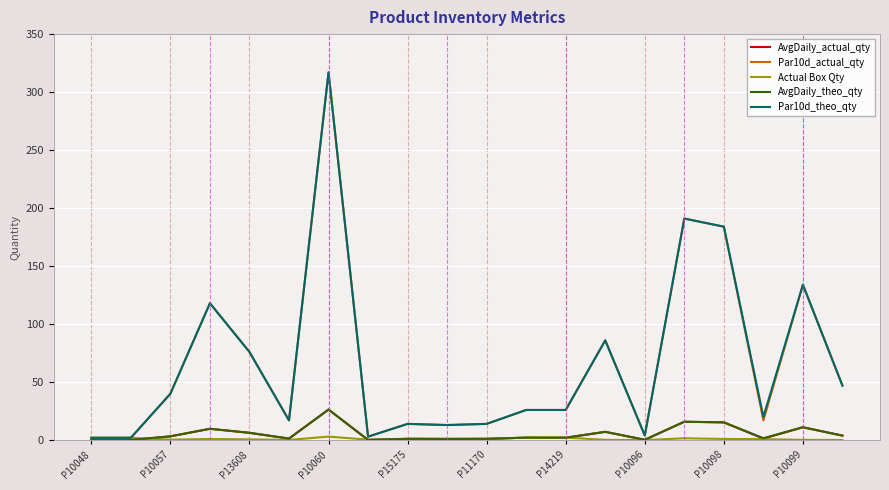

What is the maximum value shown in the chart?

317.0